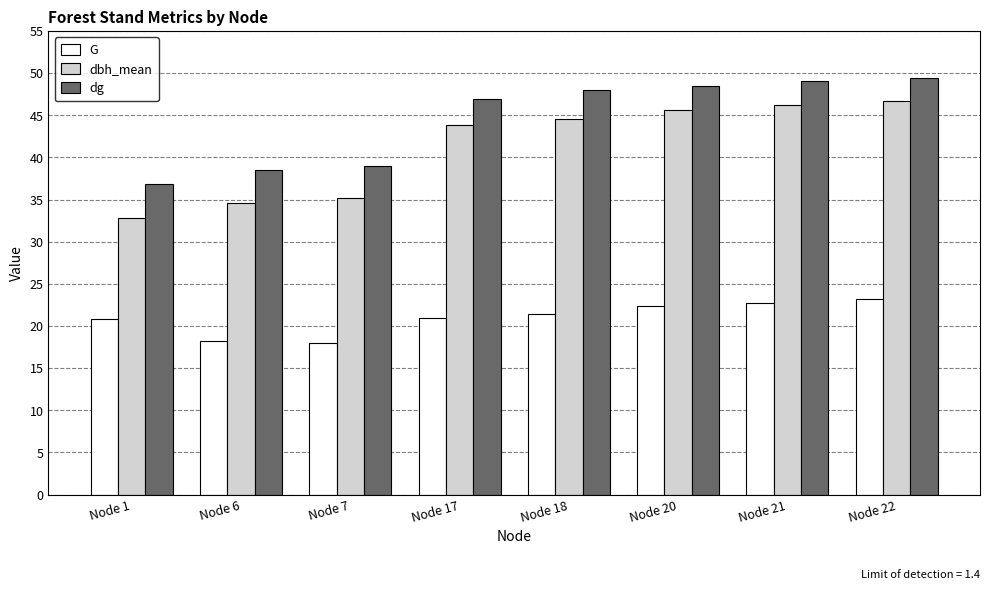

At Node 17, list the series in order from largest to smallest.

dg, dbh_mean, G